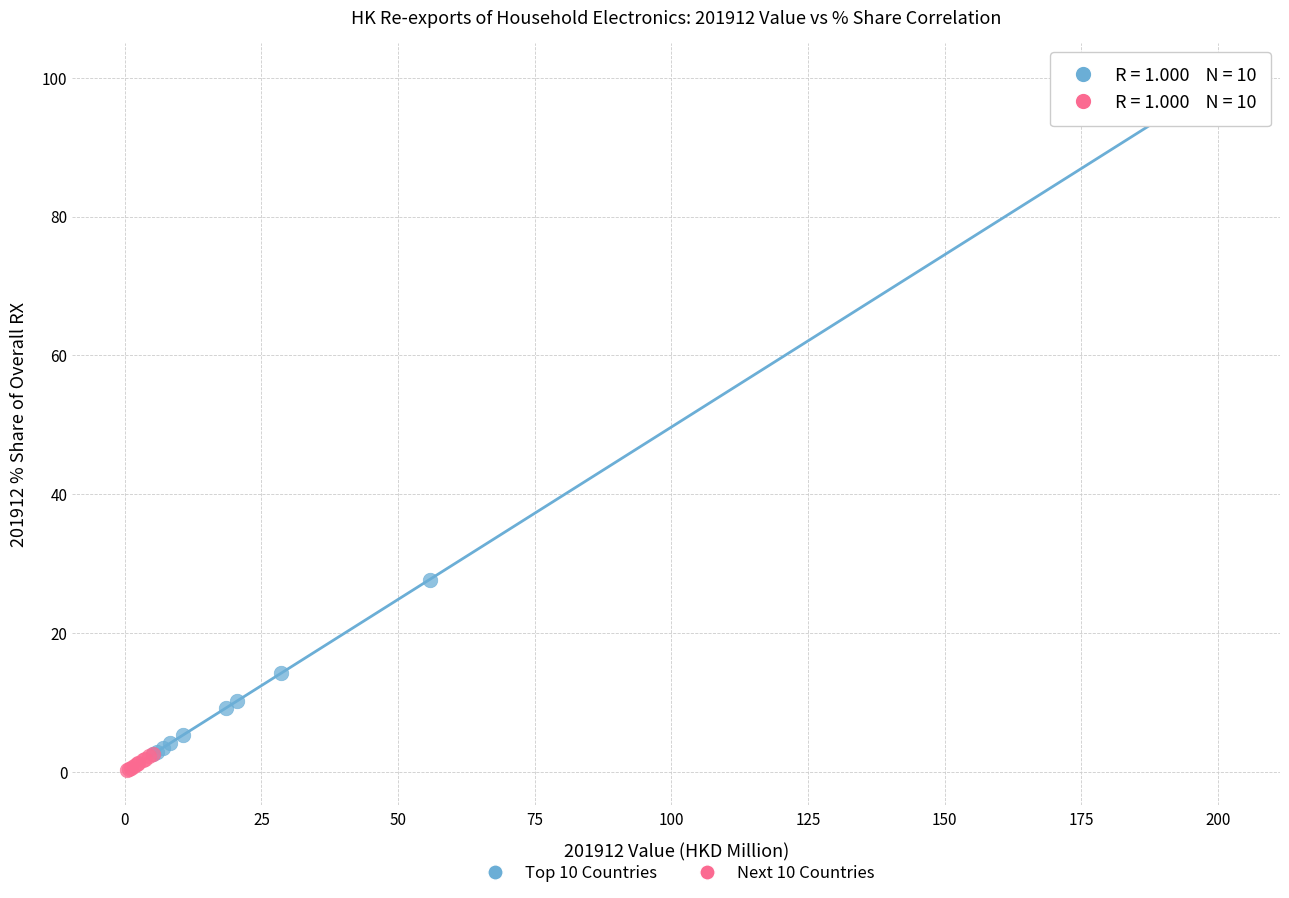

What are all the series names shown in the legend?

Top 10 Countries, Next 10 Countries